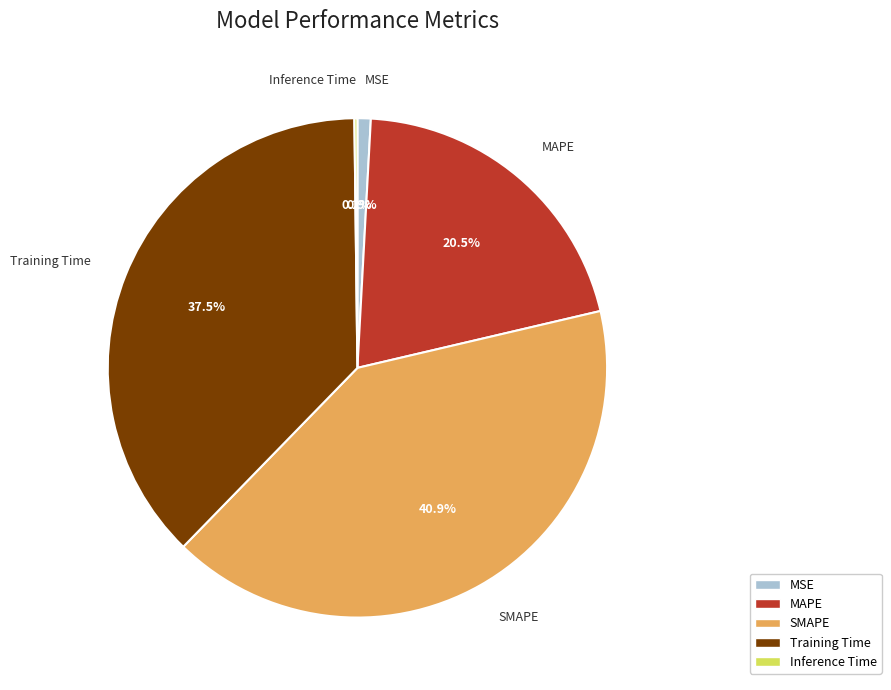

What portion of the pie excludes MSE?

99.1%